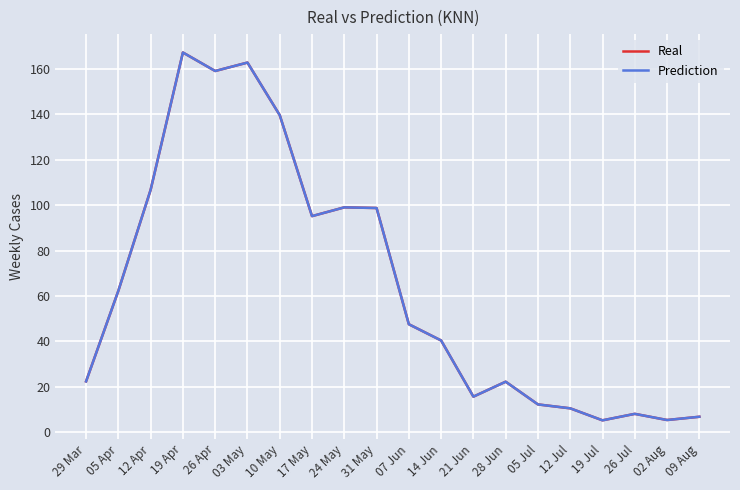

True or false: Prediction and Real intersect in this chart.

False